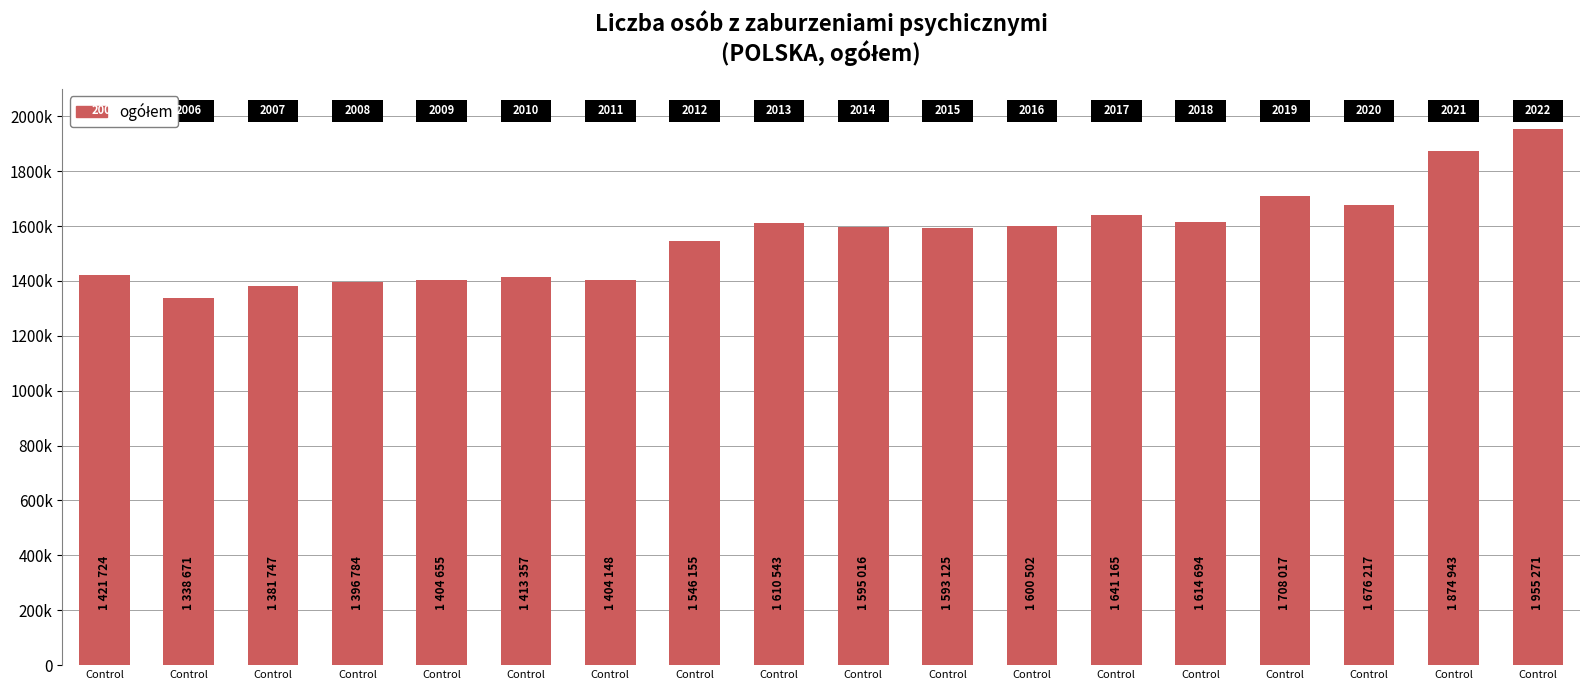

At which label does the data first exceed 1595016?

Control